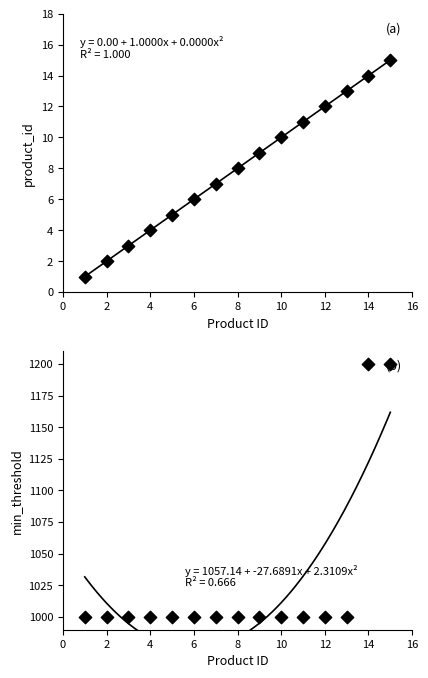

Which series reaches the maximum Y coordinate?

min_threshold